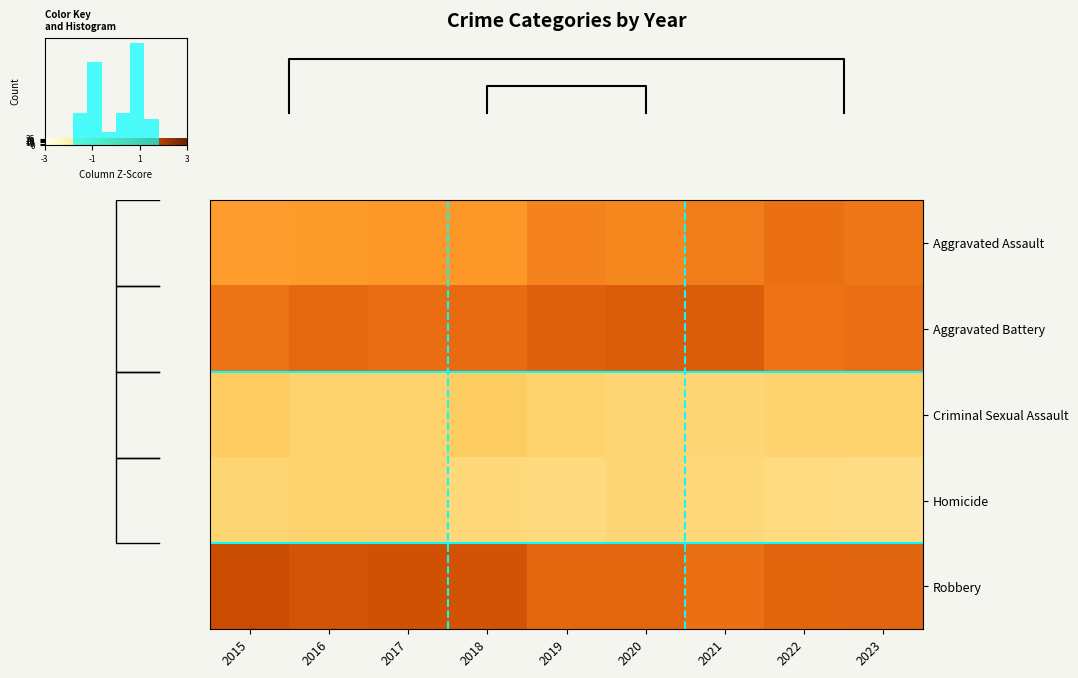

At how many categories does at least one series exceed -1?

9